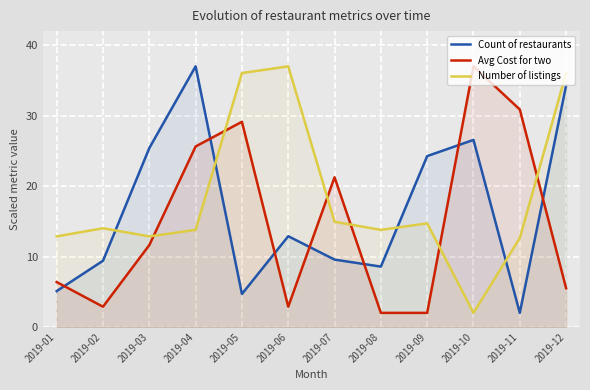

Rank the categories by Number of listings value from lowest to highest.

2019-10, 2019-11, 2019-01, 2019-03, 2019-04, 2019-08, 2019-02, 2019-09, 2019-07, 2019-05, 2019-12, 2019-06